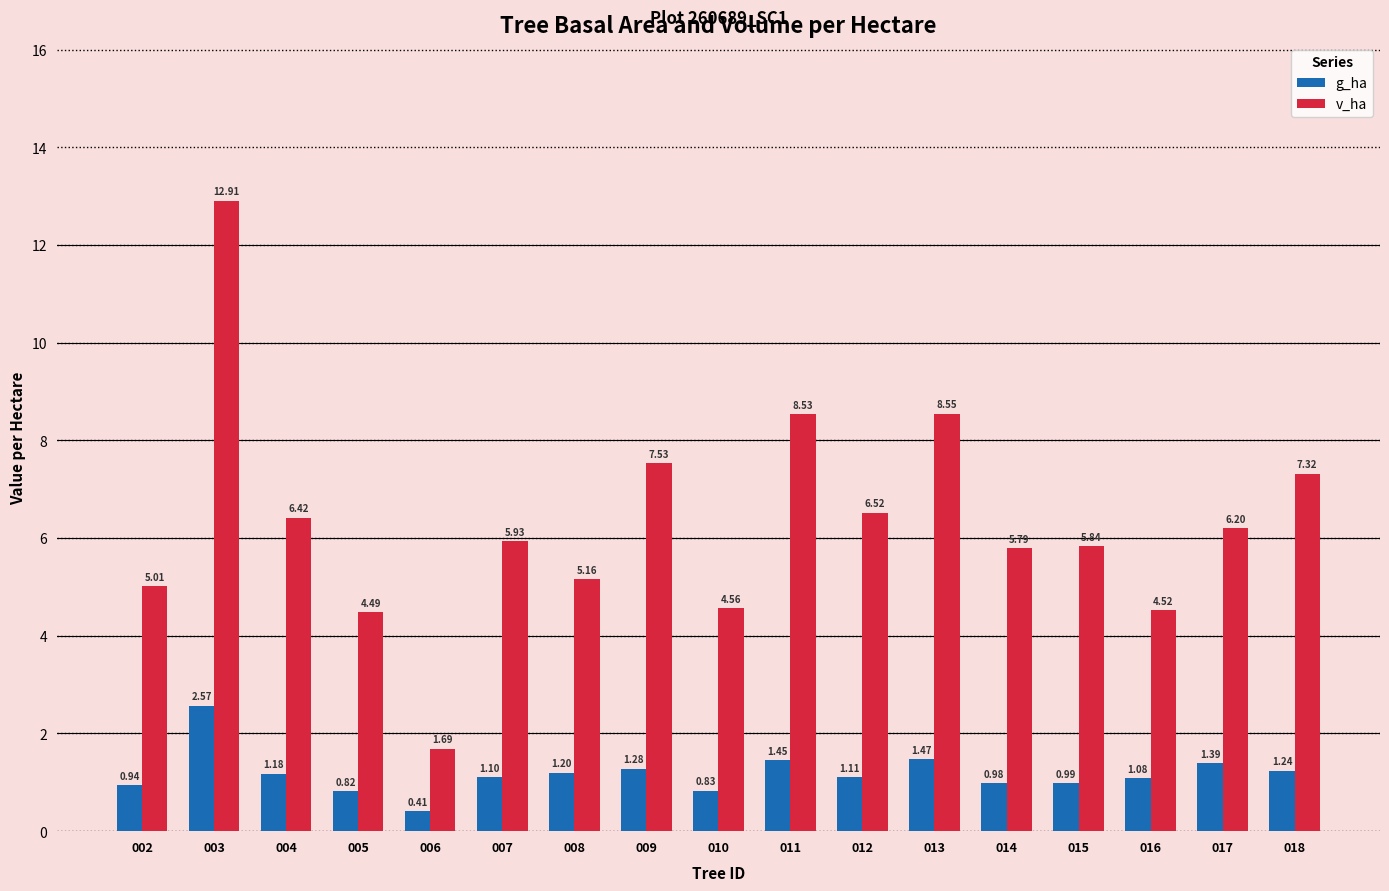

What are all the series names shown in the legend?

g_ha, v_ha